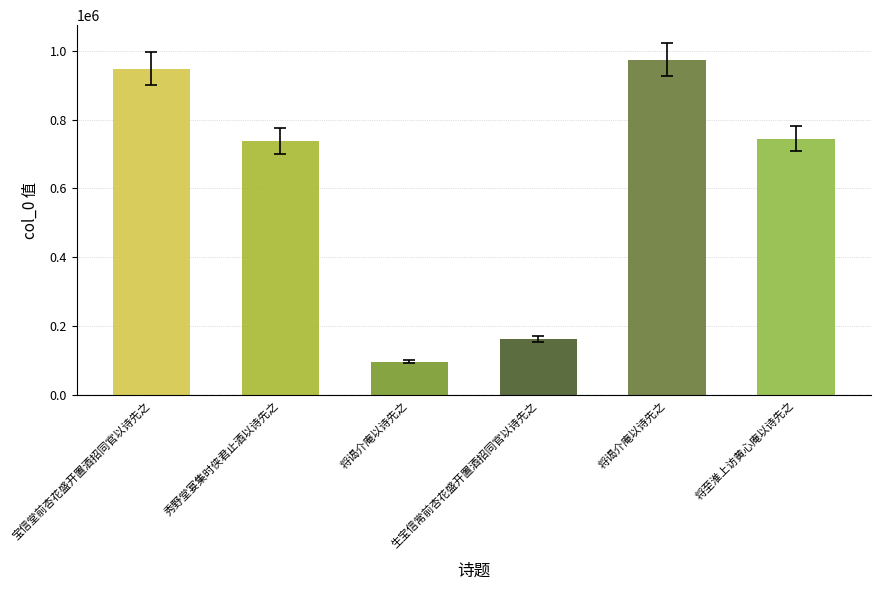

Reading left to right, what are all the values shown in this chart?

947815	737418	96574	162000	974175	744384